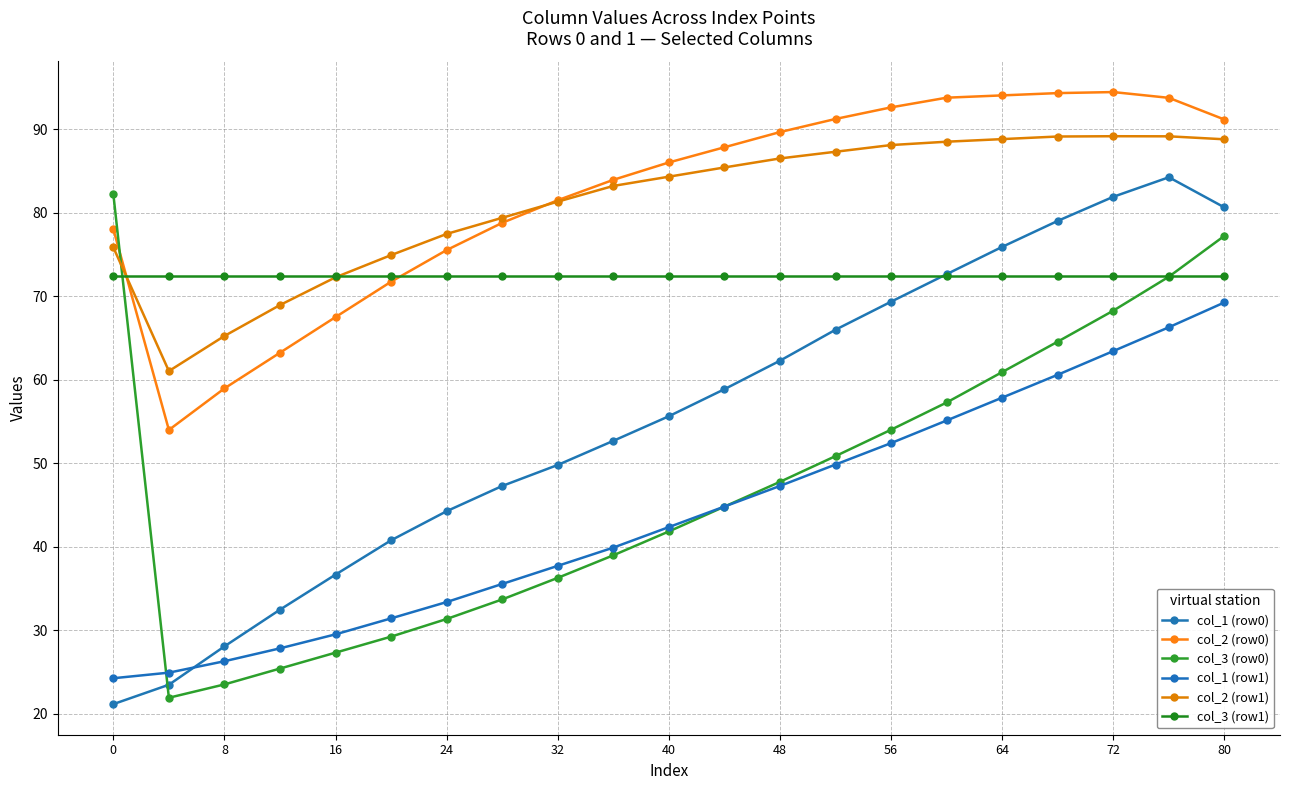

Is this an area chart (filled region under the line)?

No